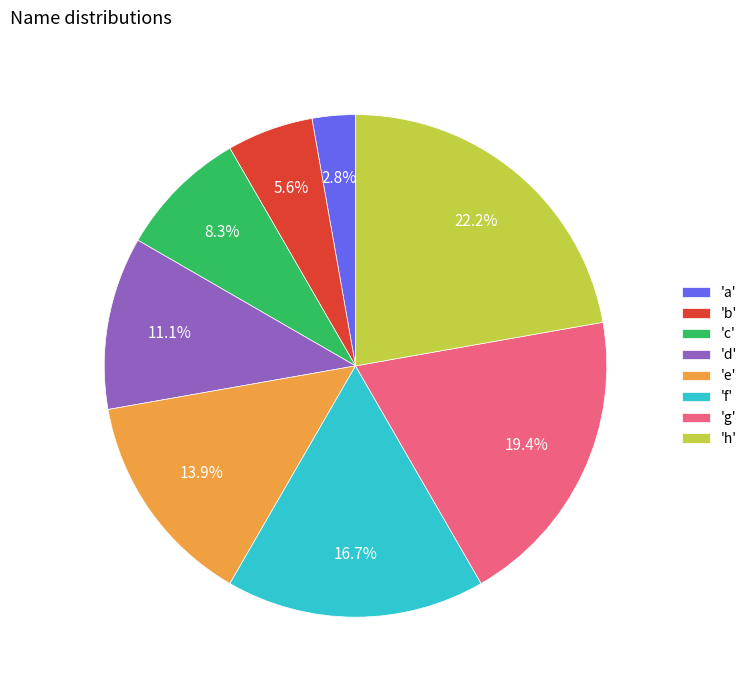

Does 'e' represent more than half of the total?

No